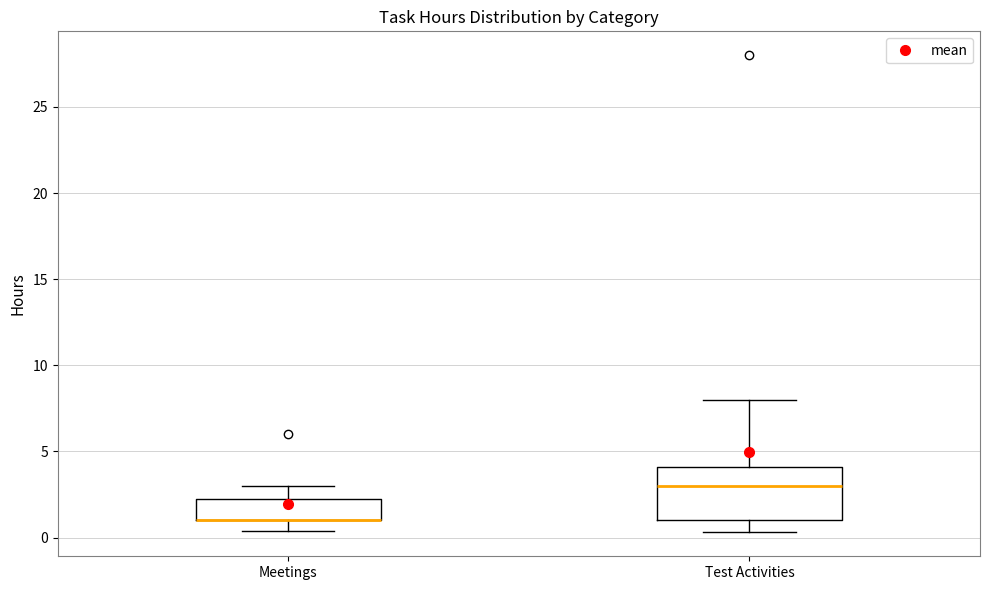

Reading left to right, transcribe this box plot: for each box, give where its median line is, the range the box spans, and where its two whiskers end, as read against the y-axis. The values are not printed on the chart, so give them approximately, as read against the axis.

Meetings: median 1.0 (drawn on the box's lower edge), box 1.0 to 2.5, whiskers 0.5 to 3.0
Test Activities: median 3.0, box 1.0 to 4.0, whiskers 0.5 to 8.0